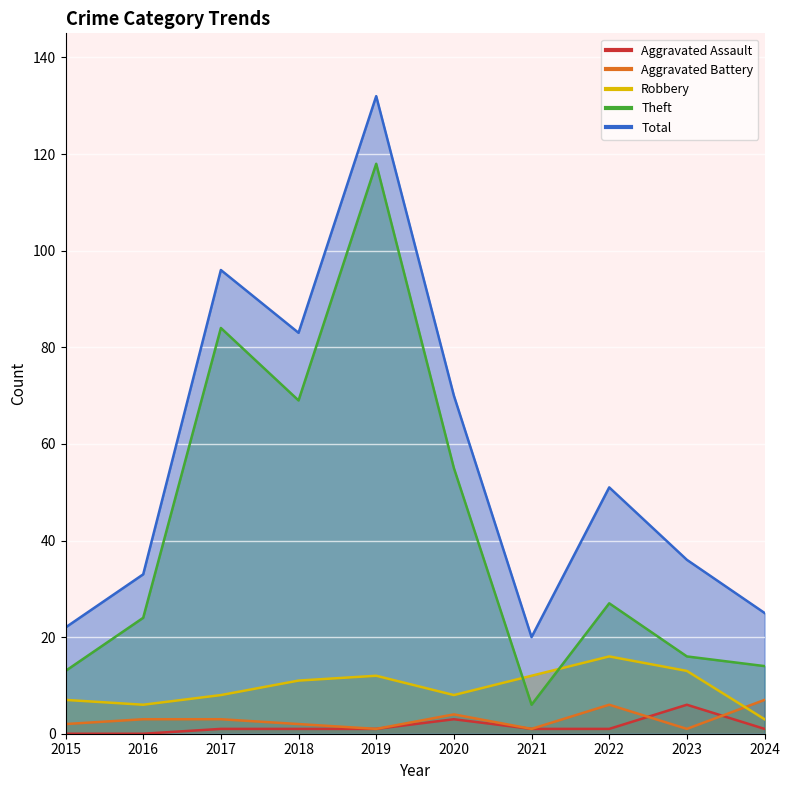

How many data points does each series have?

10